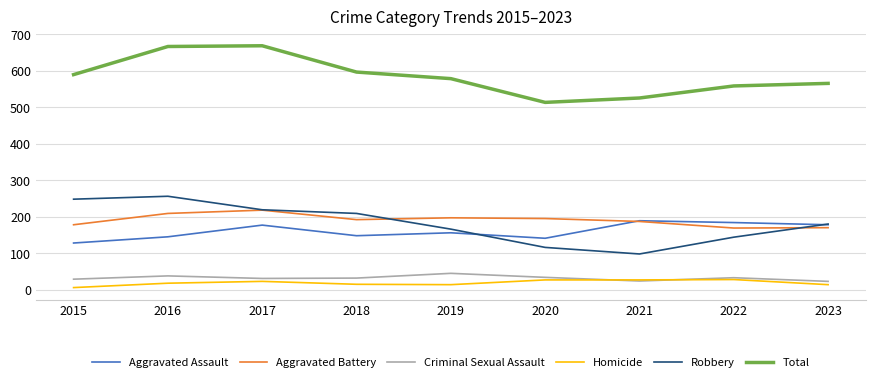

Does the chart display data point markers on the line(s)?

No